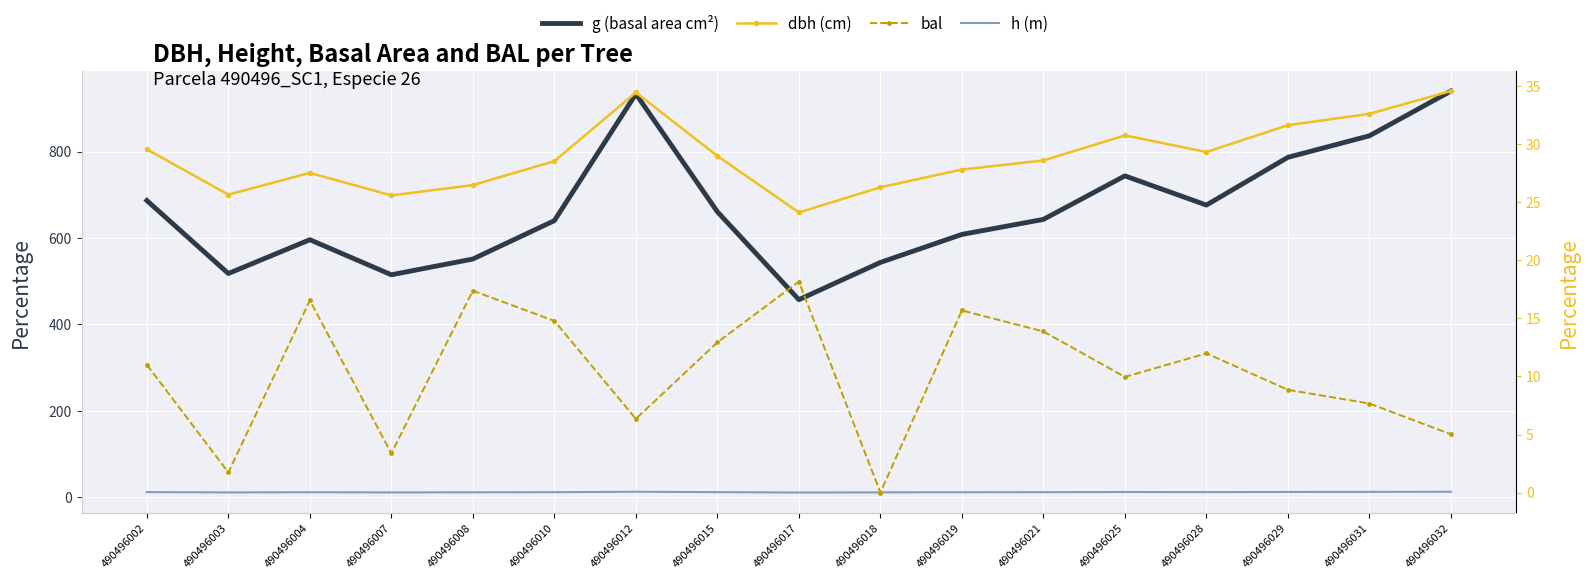

True or false: bal and dbh (cm) intersect in this chart.

False